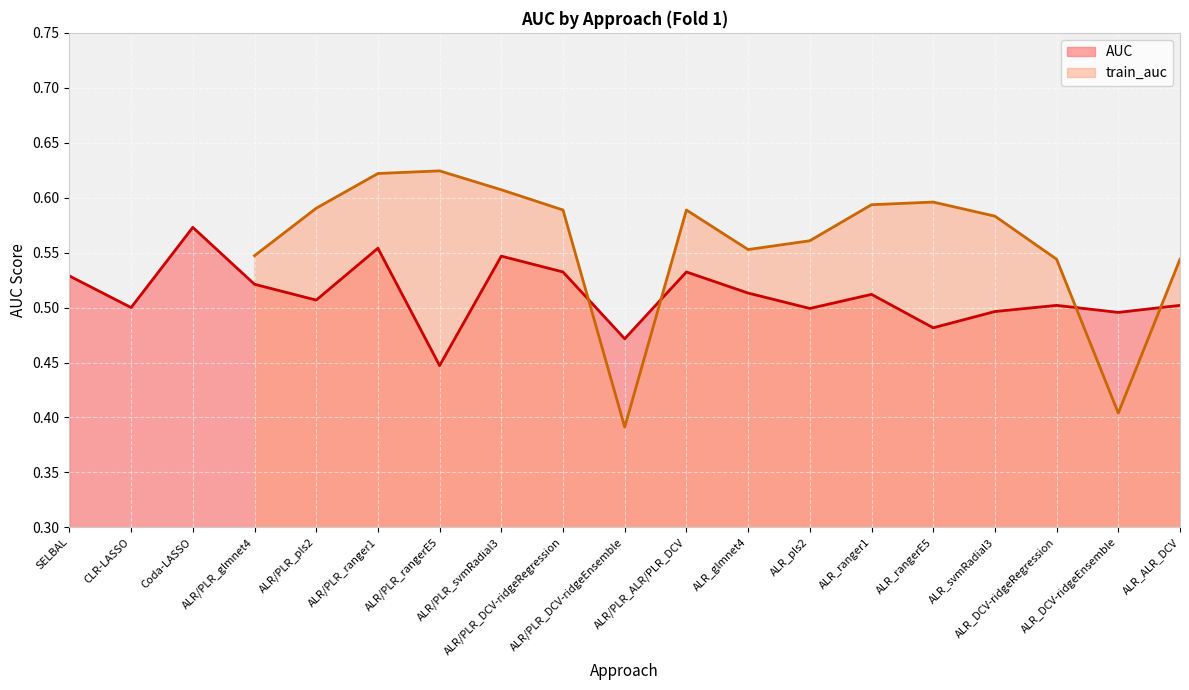

At which label is the value closest to 0?

ALR/PLR_rangerE5